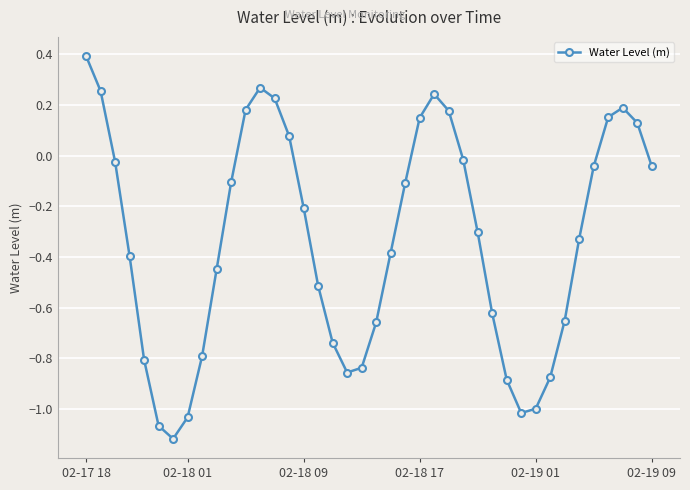

How many data points are above 0?

12